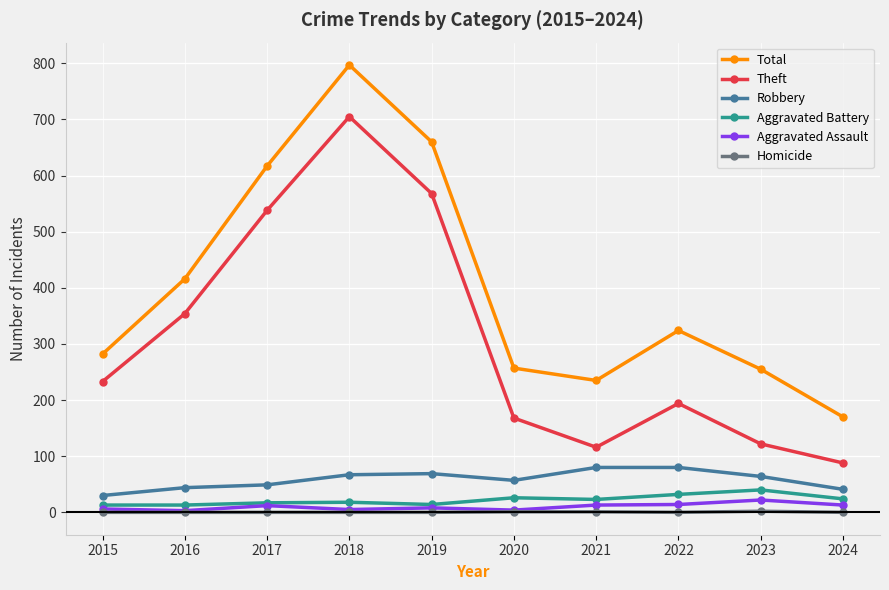

Does the chart display data point markers on the line(s)?

Yes